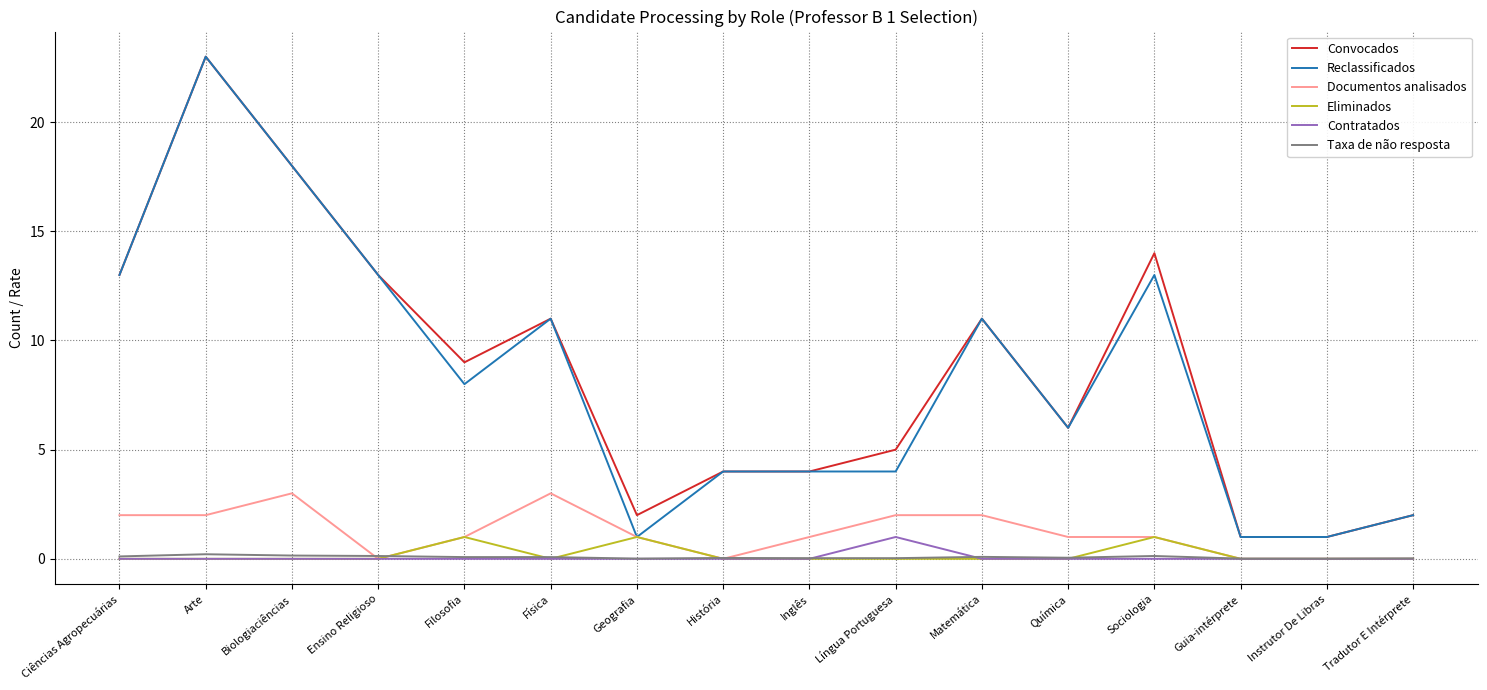

What is the difference between the highest and lowest values at Ensino Religioso?

13.0